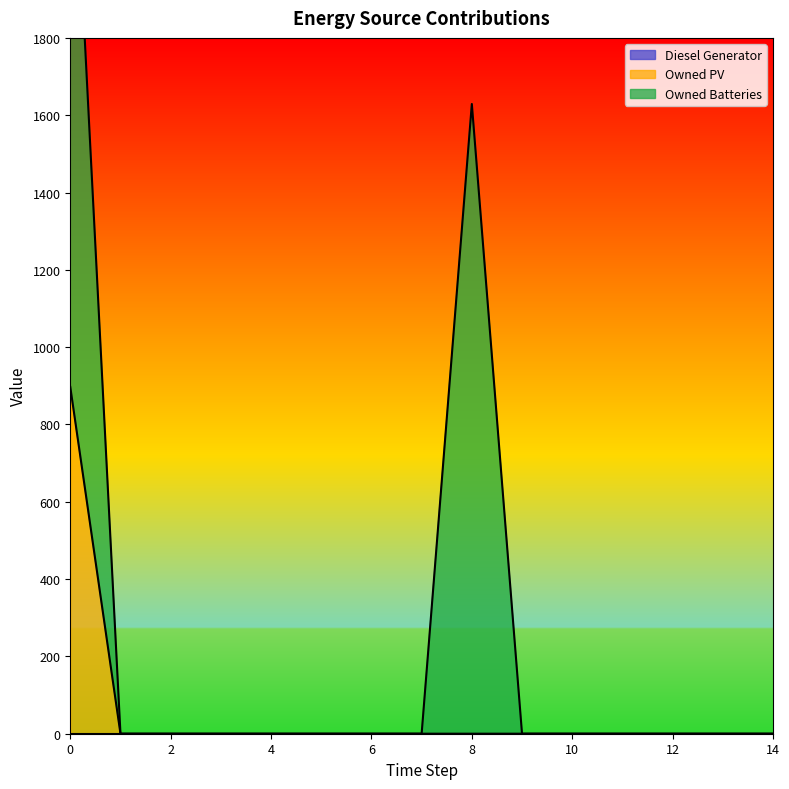

Which series changed the most between 6 and 10?

Diesel Generator